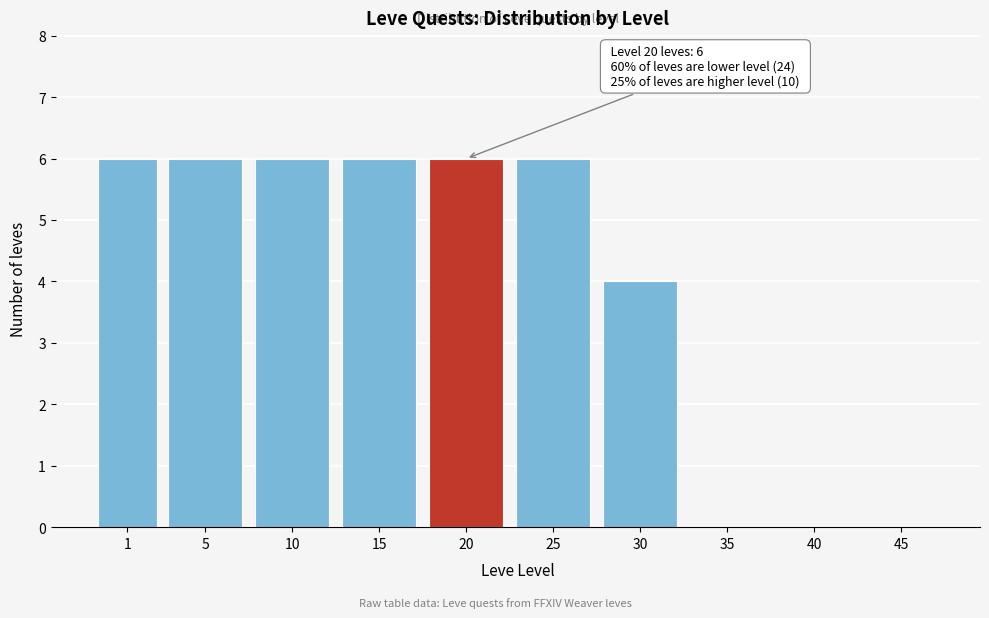

Reading left to right, transcribe all the data shown in this chart.

1=6	5=6	10=6	15=6	20=6	25=6	30=4	35=0	40=0	45=0